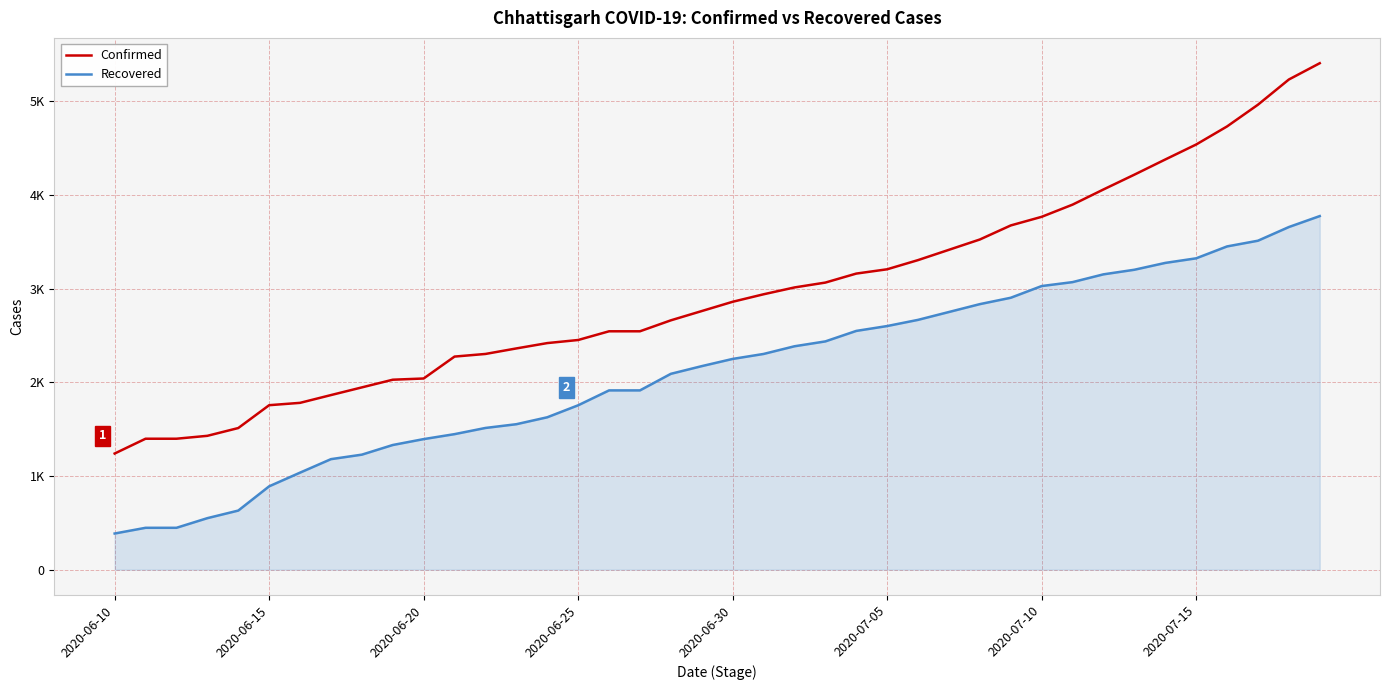

Does the chart display data point markers on the line(s)?

No